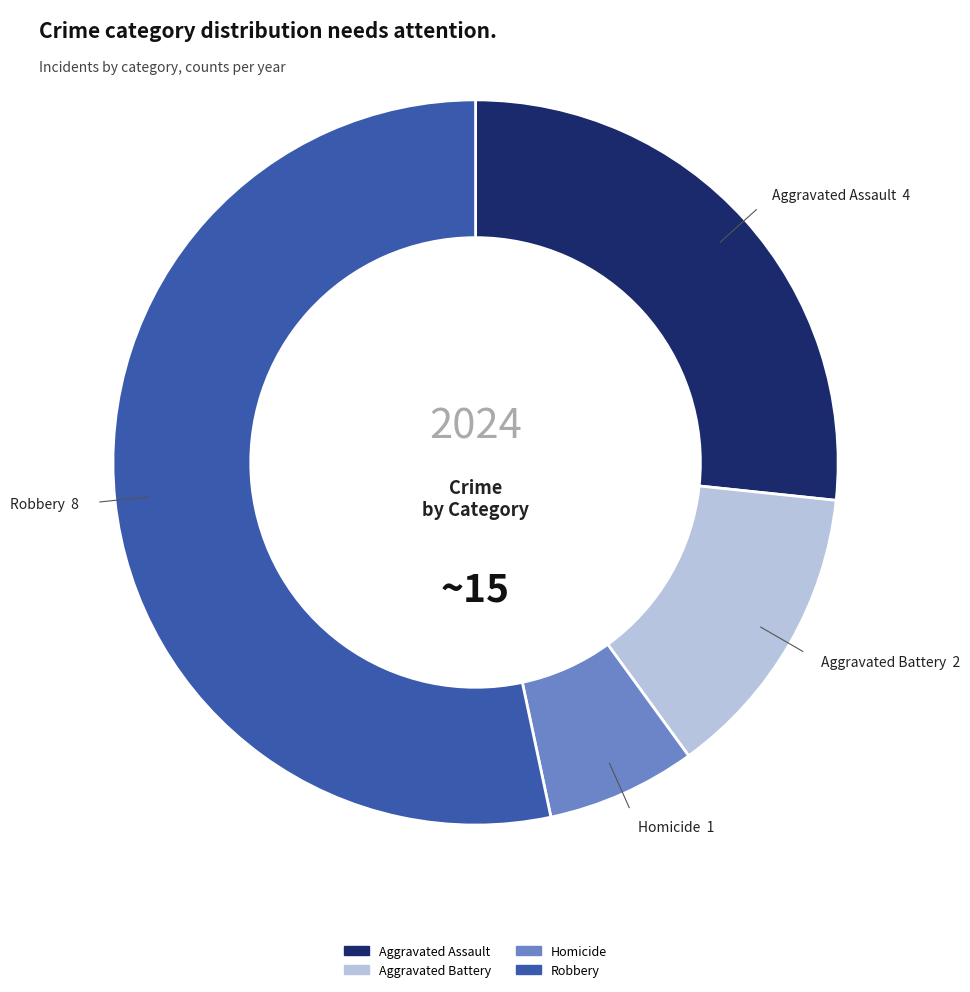

What is the largest slice in the pie chart?

Robbery